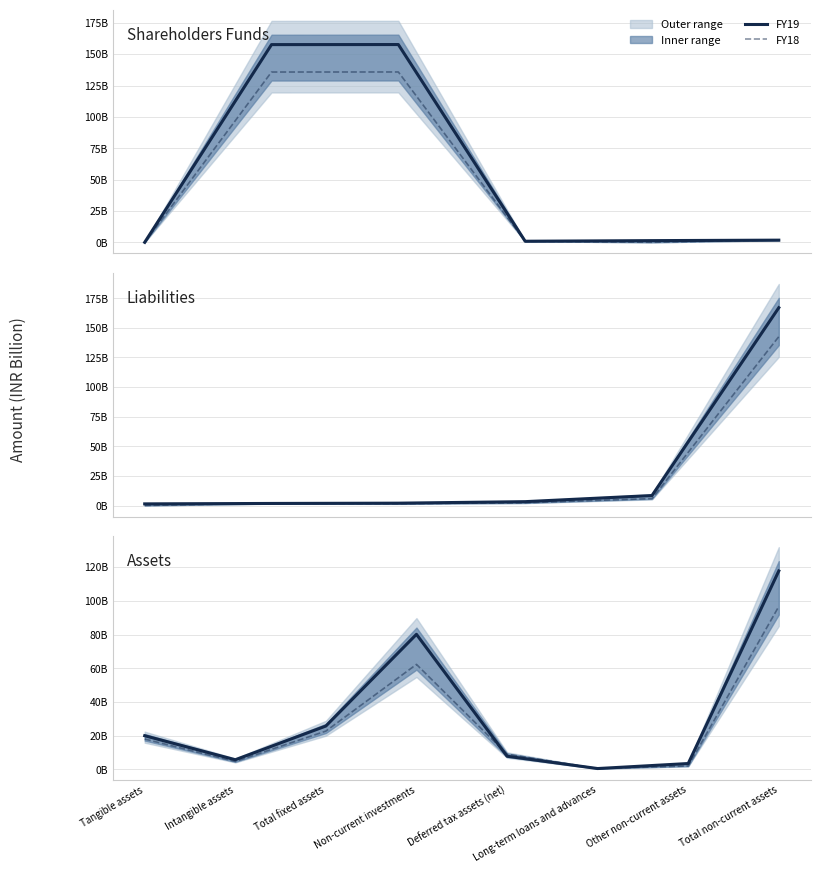

Which series has the widest spread of values?

FY19